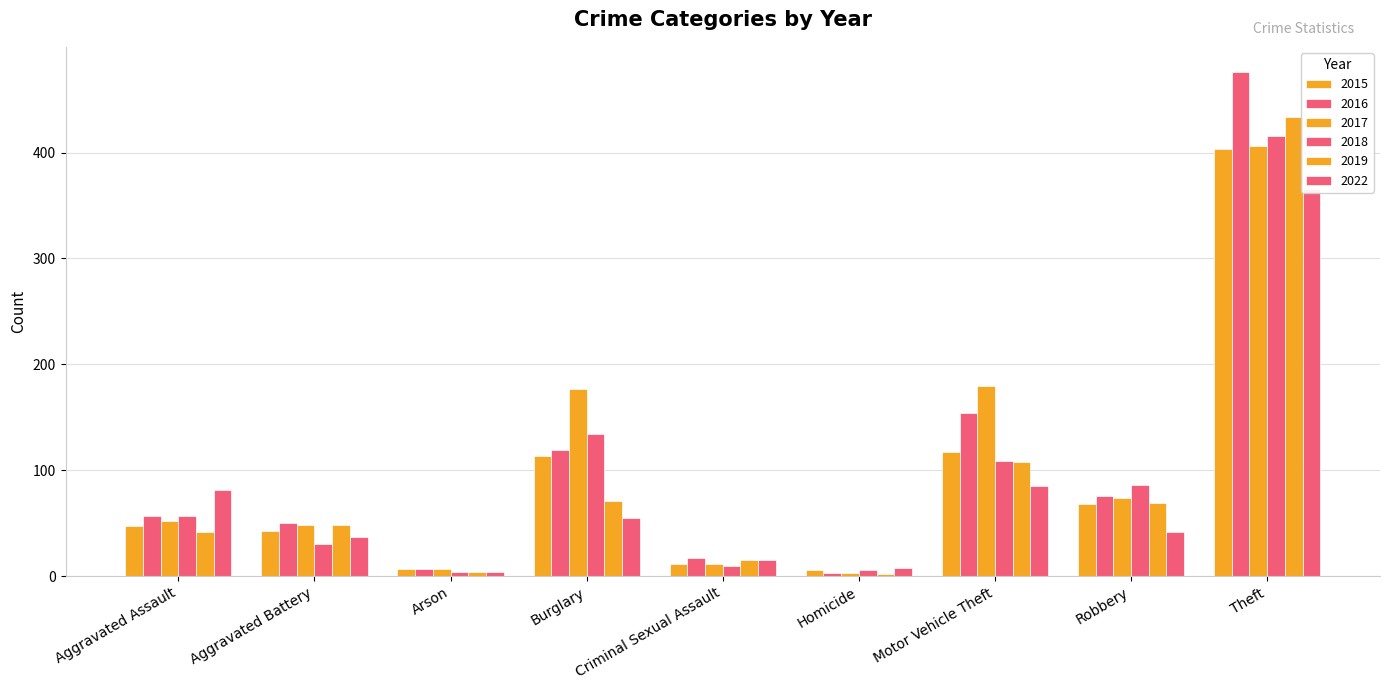

Reading left to right, what are all the values shown in this chart?

2015: 47	43	7	114	12	6	117	68	403
2016: 57	50	7	119	17	3	154	76	476
2017: 52	48	7	177	12	3	180	74	406
2018: 57	30	4	134	10	6	109	86	416
2019: 42	48	4	71	15	2	108	69	434
2022: 81	37	4	55	15	8	85	42	366